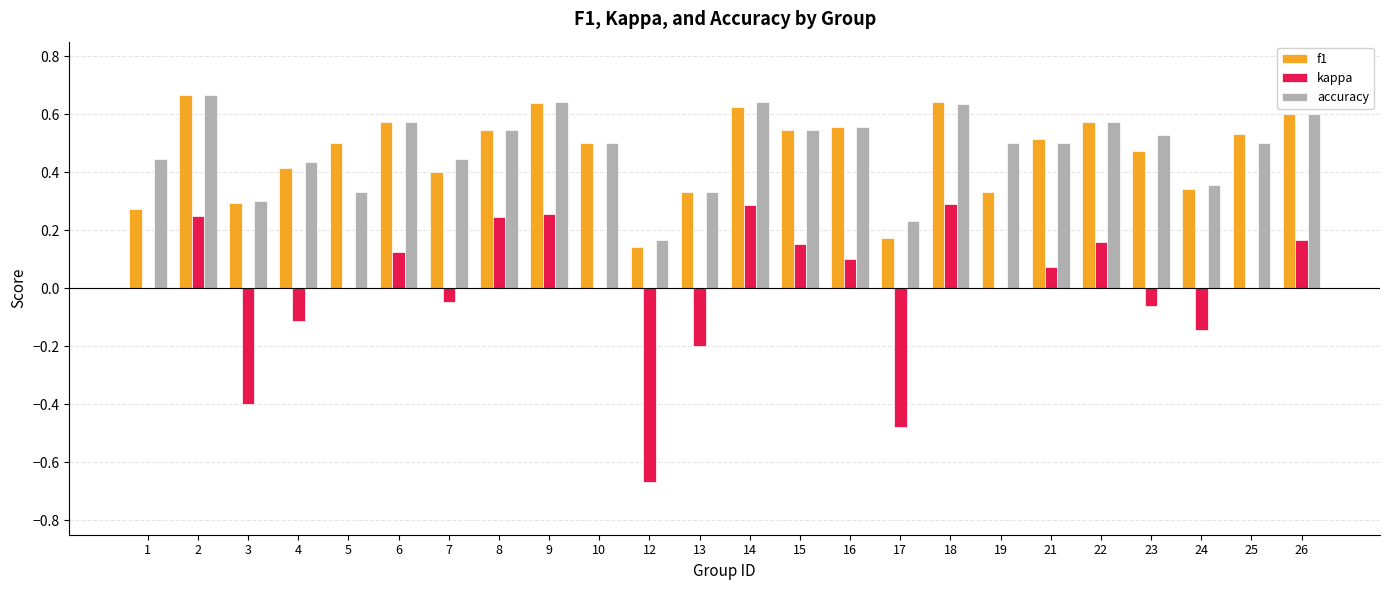

What is the sum of all f1 values?

11.2